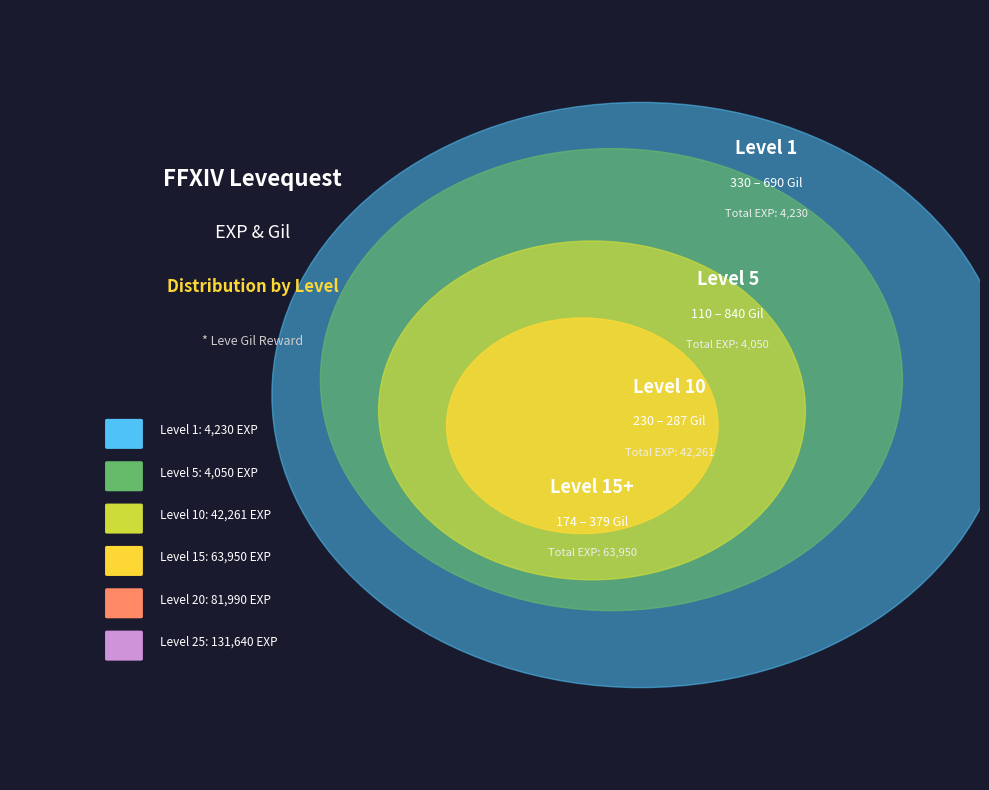

To the nearest percent, what percentage of the pie is 1?

5%